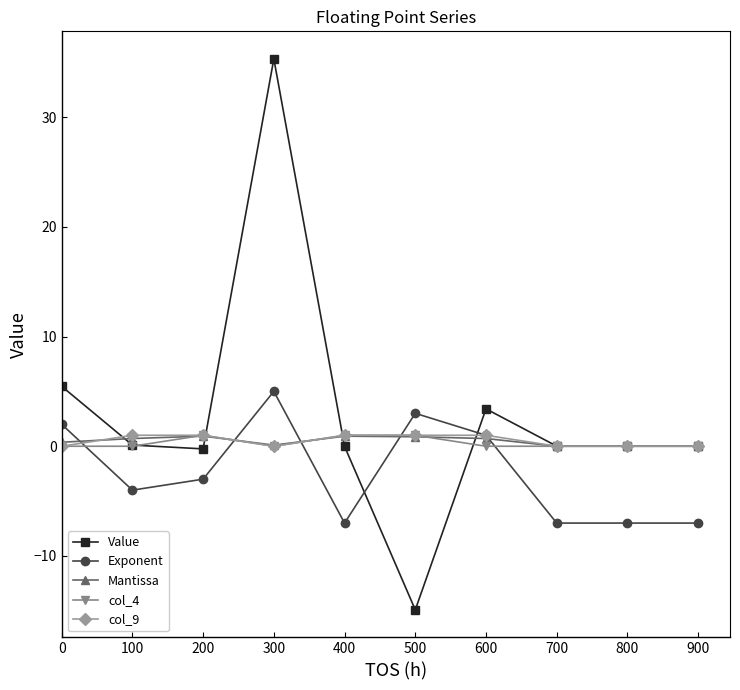

At which category does Value reach its first local peak?

300